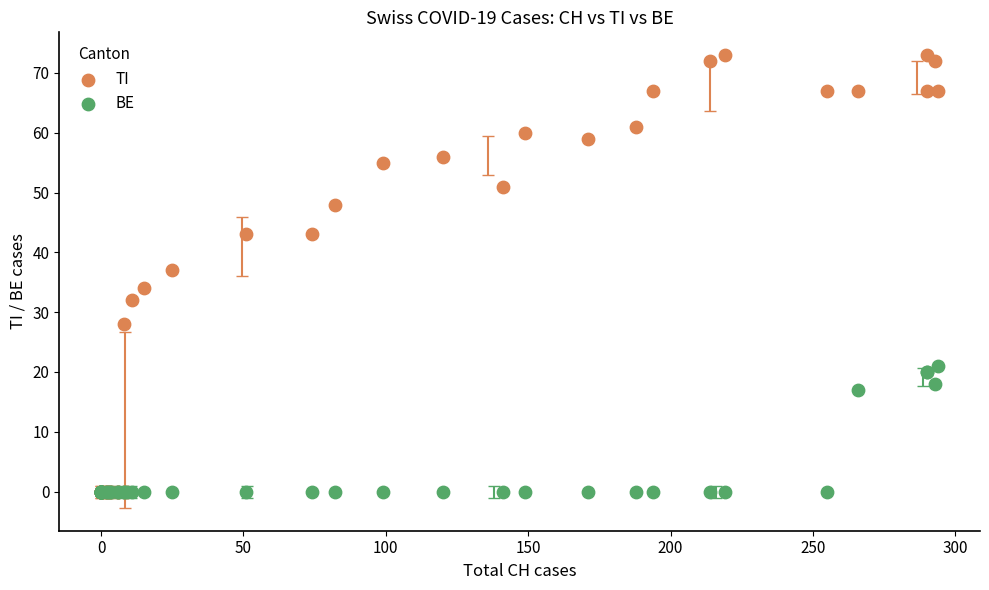

In the TI series, what Y value is closest to 36?

37